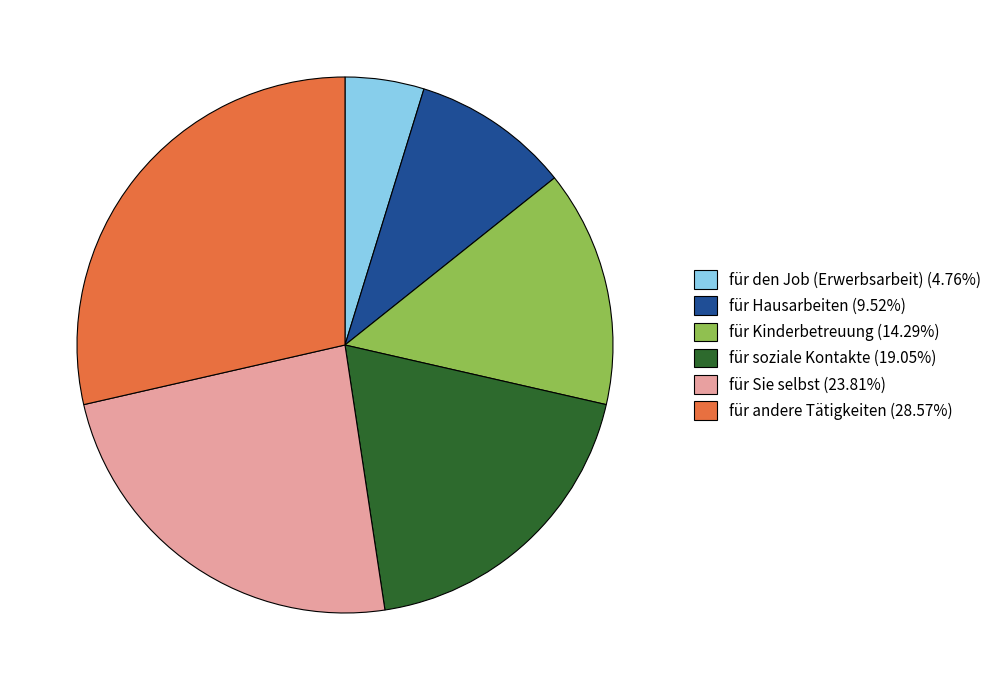

Is there a majority slice in this chart?

No